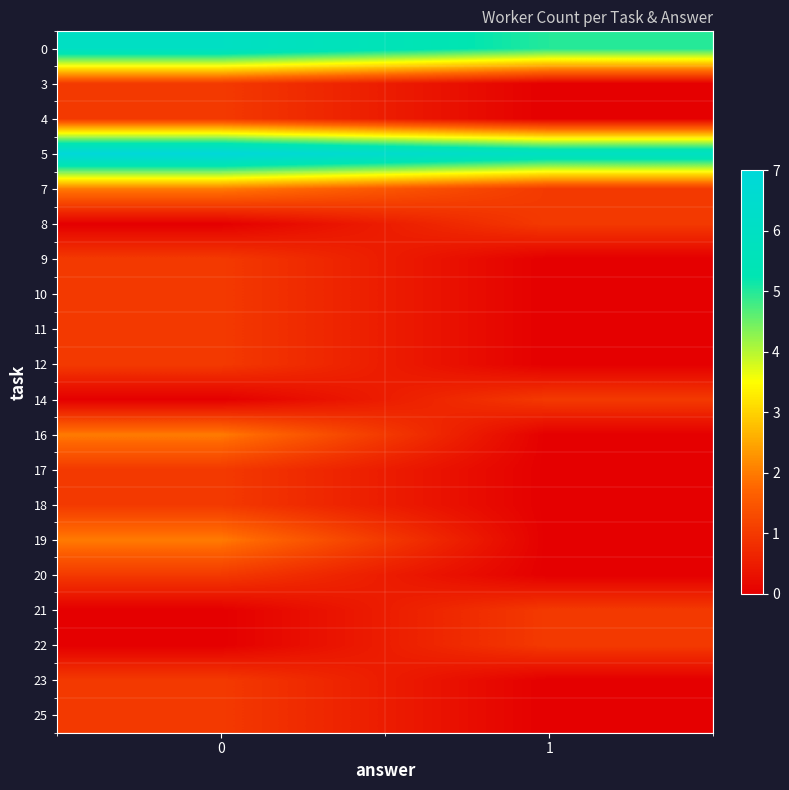

At how many categories does at least one series exceed 6?

1